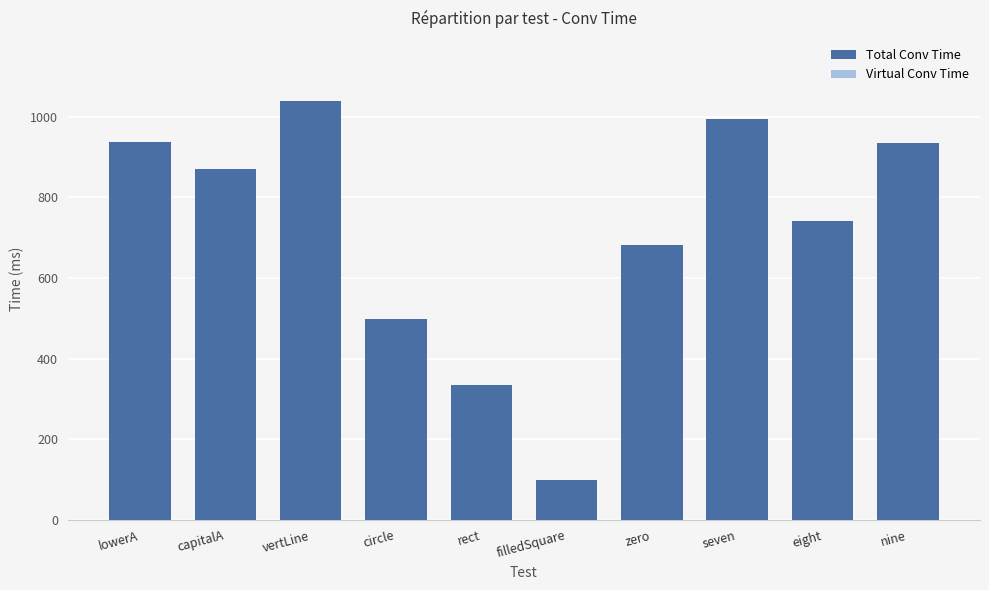

What is the difference between the values at vertLine and filledSquare?

940